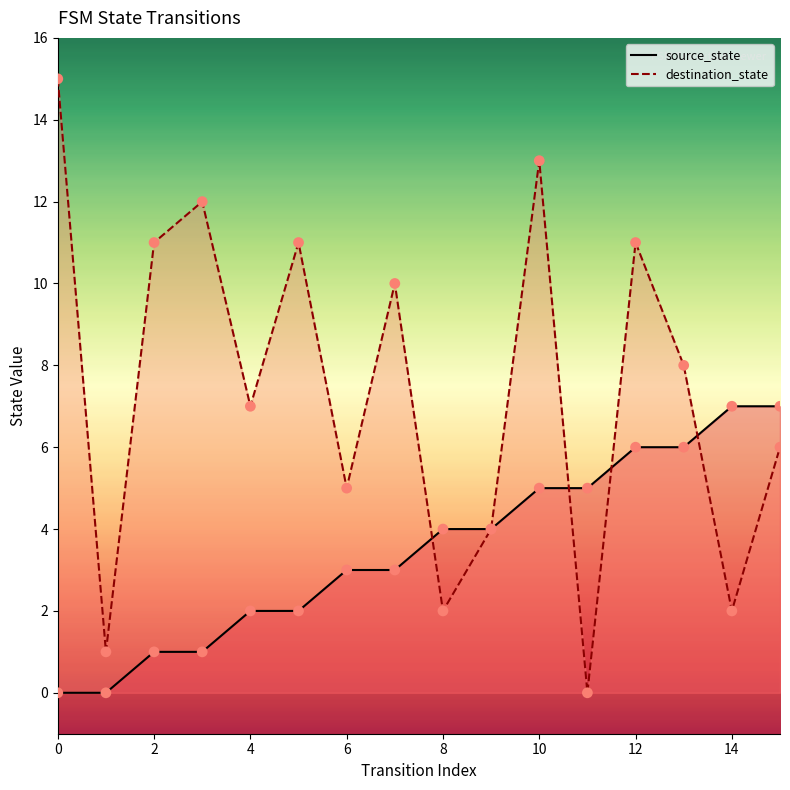

Which series reaches the minimum Y coordinate?

source_state